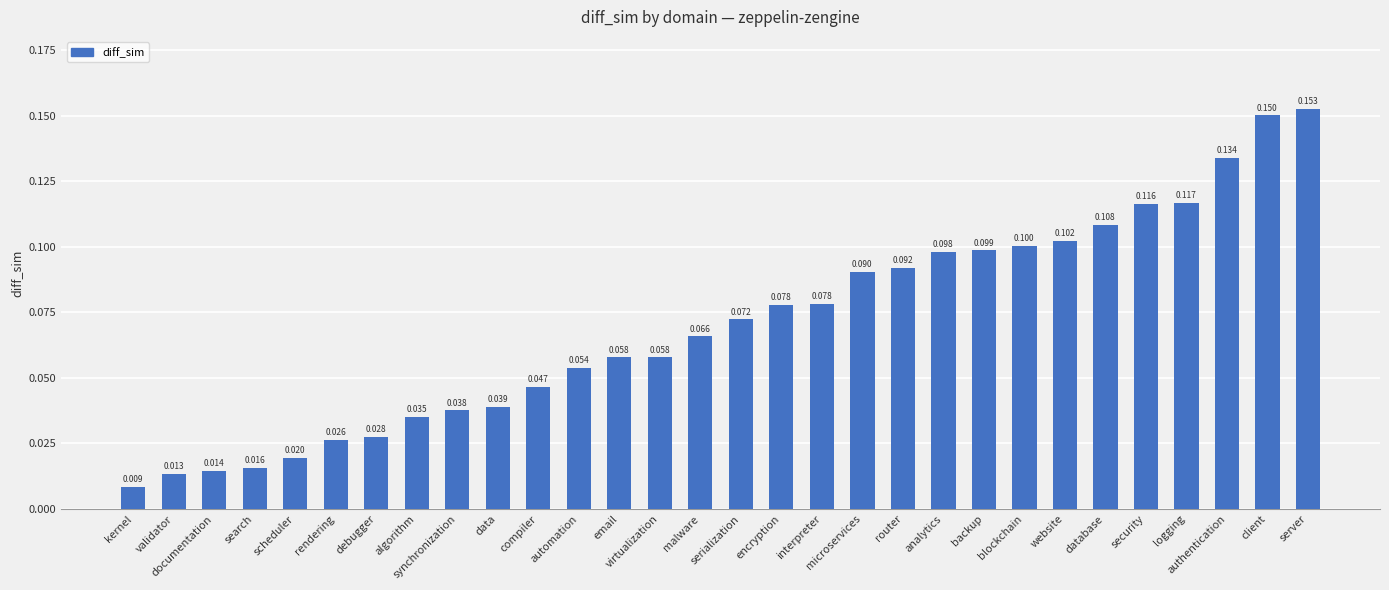

At which label is the value closest to 0?

kernel